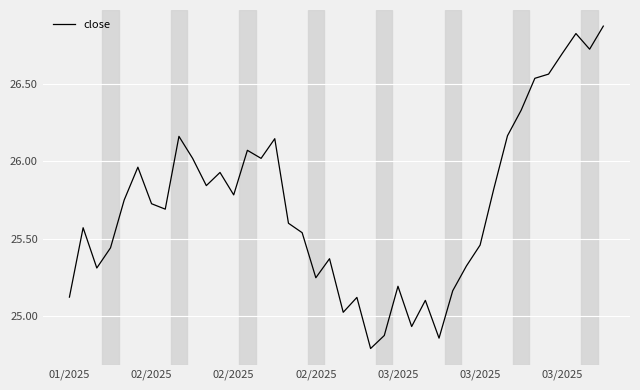

What is the smallest value displayed?

24.8